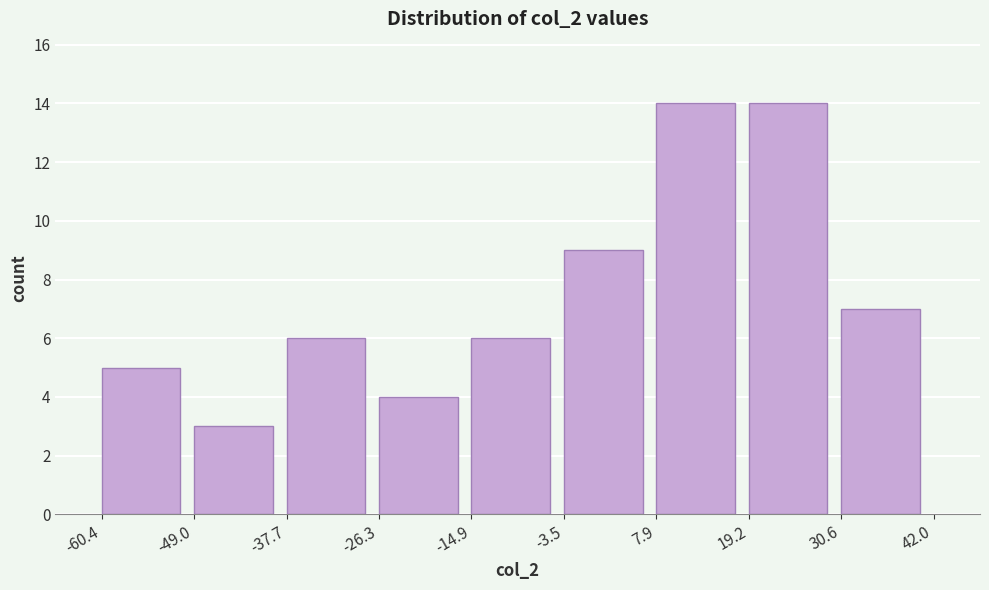

Reading left to right, transcribe this chart: for each bar, give the range it covers on the x-axis and its height. The values are not printed on the chart, so give them approximately, as read against the axis.

-60.4 to -49.0: 5
-49.0 to -37.7: 3
-37.7 to -26.3: 6
-26.3 to -14.9: 4
-14.9 to -3.5: 6
-3.5 to 7.9: 9
7.9 to 19.2: 14
19.2 to 30.6: 14
30.6 to 42.0: 7